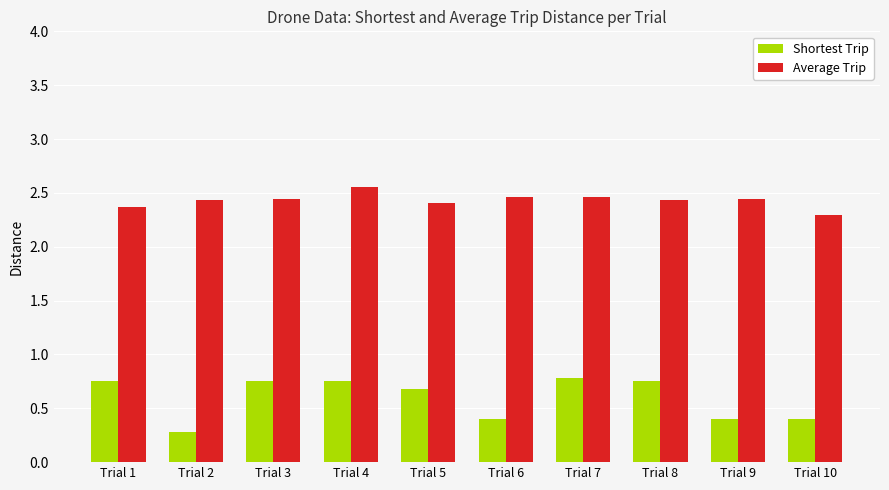

What is the difference between the highest and lowest values at Trial 5?

1.7